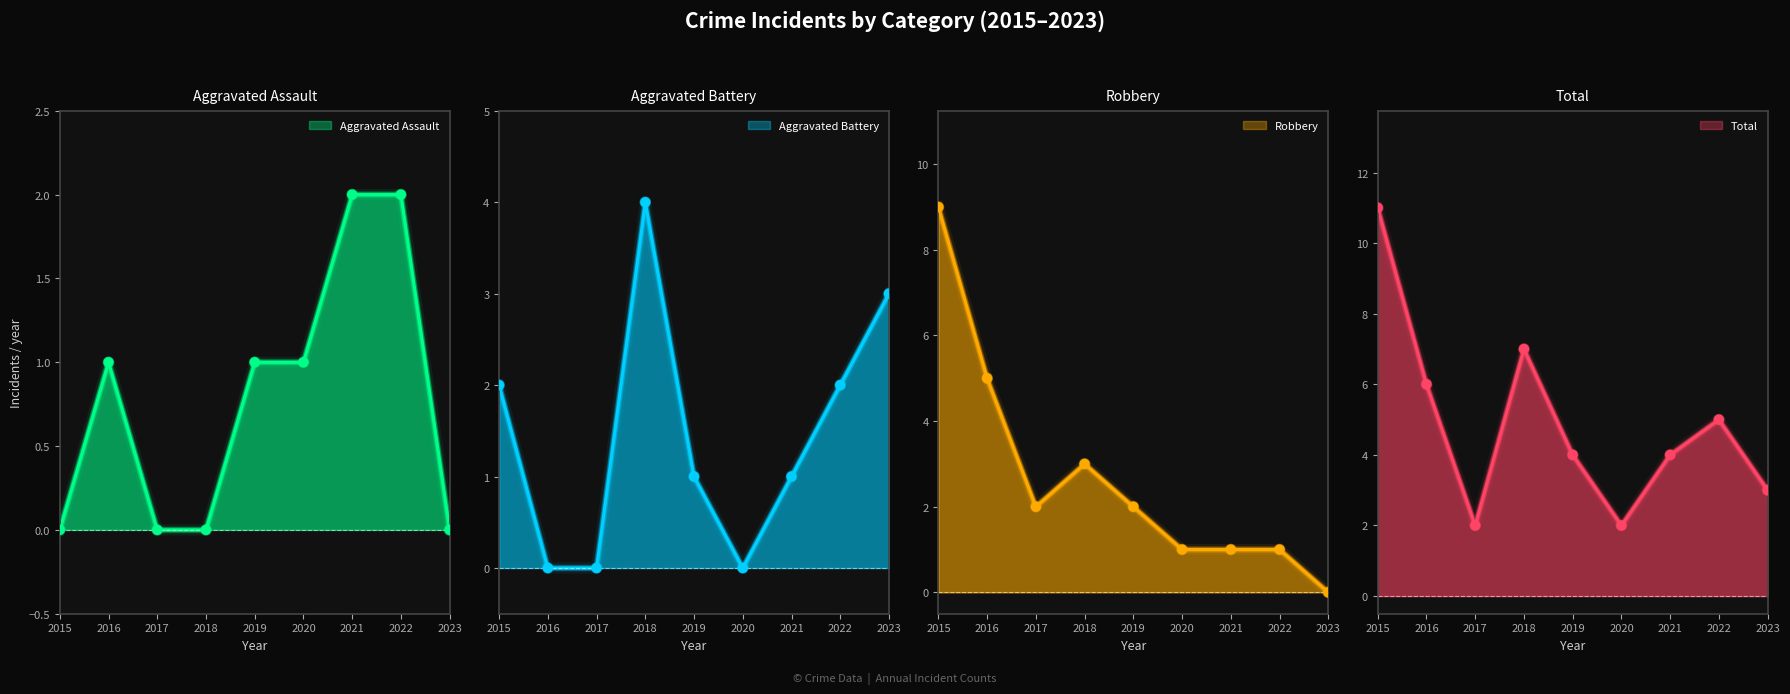

Which series has the widest spread of Y values?

Robbery